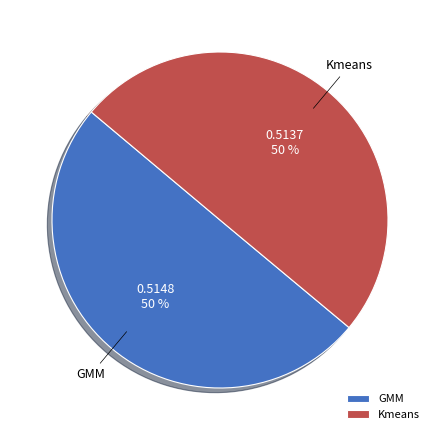

Do Kmeans and GMM together represent more than half of the pie?

Yes